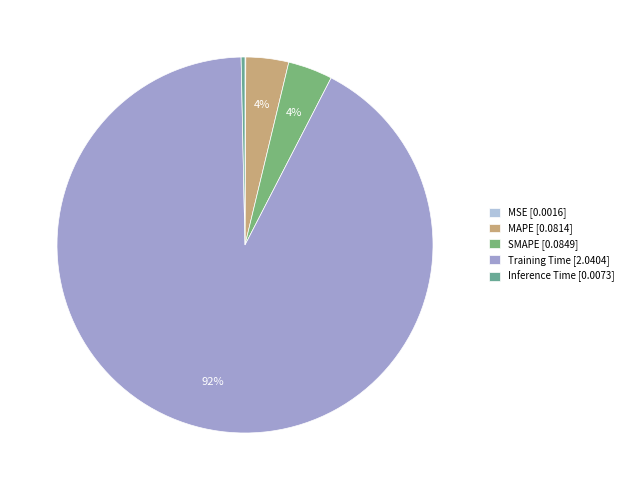

What is the change in value from SMAPE to Inference Time?

-0.1